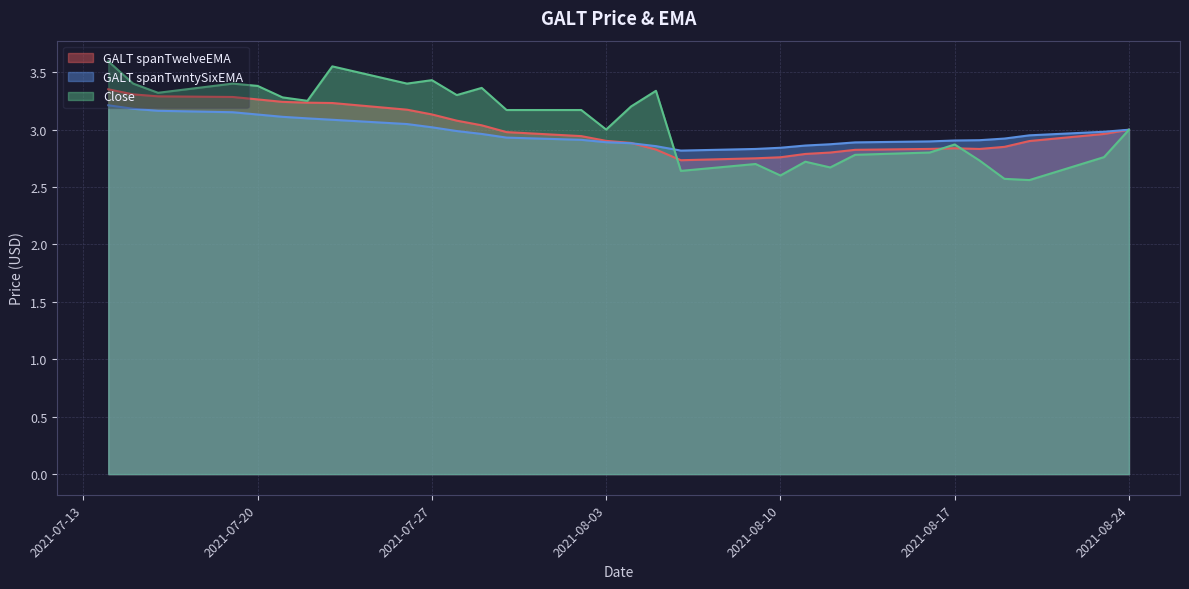

Where do Close and GALT spanTwelveEMA first cross each other?

2021-08-05 and 2021-08-06